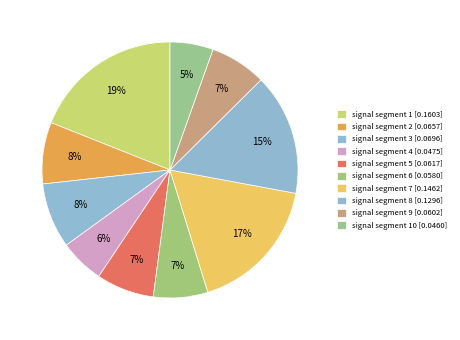

How many segments does this pie chart have?

10